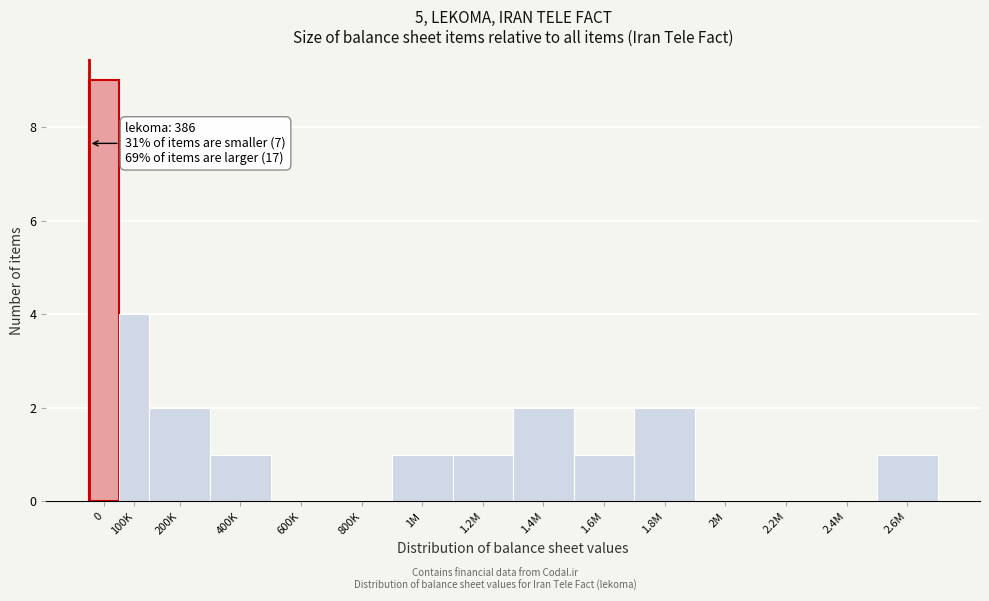

Reading right to left, extract all data points from this chart.

2.6M=1	2.4M=0	2.2M=0	2M=0	1.8M=2	1.6M=1	1.4M=2	1.2M=1	1M=1	800K=0	600K=0	400K=1	200K=2	100K=4	0=9